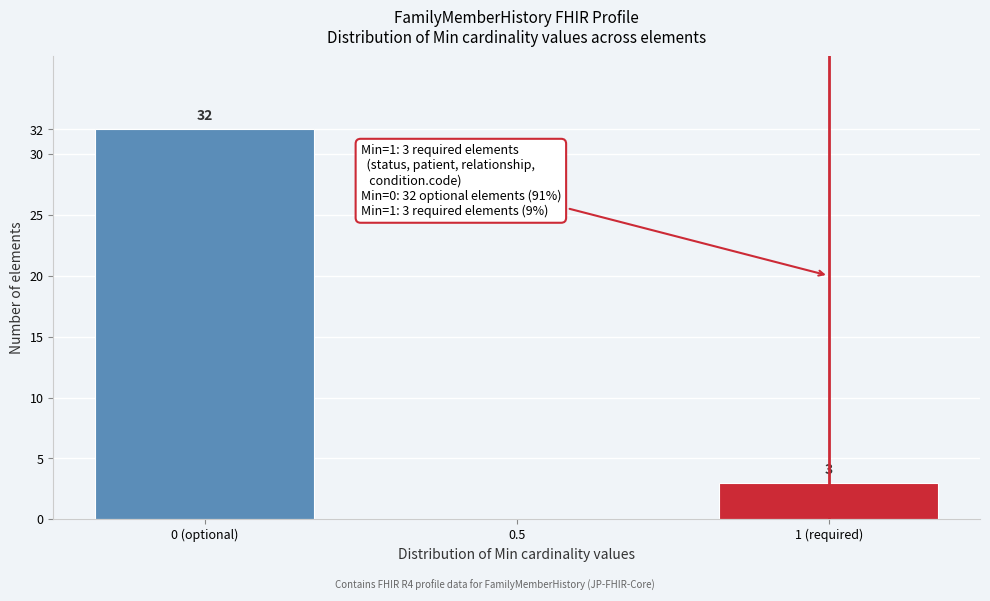

Reading left to right, transcribe all the data shown in this chart.

0 (optional)=32	0.5=0	1 (required)=3